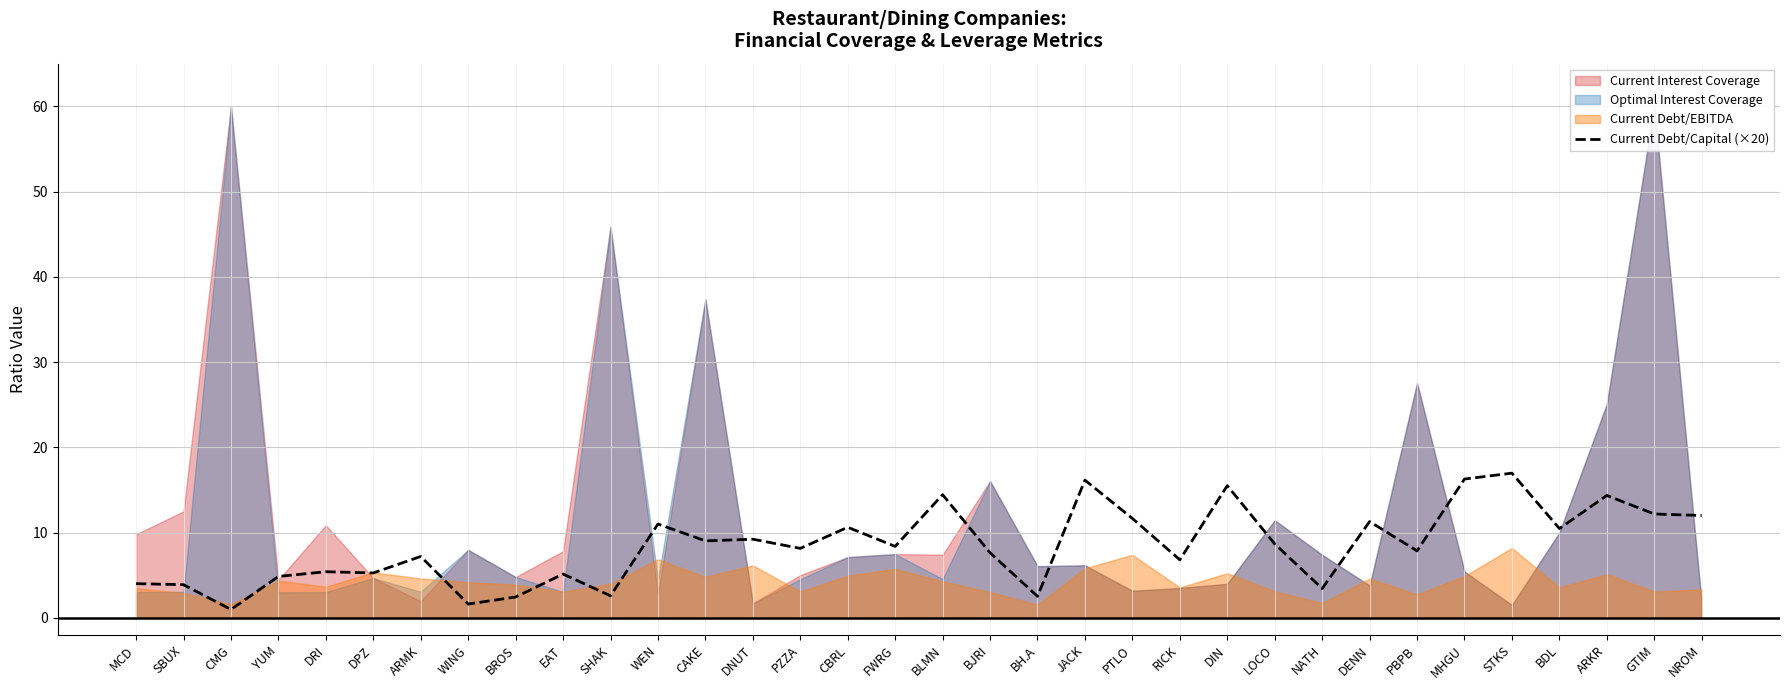

Reading left to right, extract all data points from this chart.

MCD=4.0	SBUX=3.9	CMG=1.0	YUM=4.9	DRI=5.4	DPZ=5.3	ARMK=7.2	WING=1.6	BROS=2.4	EAT=5.1	SHAK=2.6	WEN=11.0	CAKE=9.0	DNUT=9.2	PZZA=8.1	CBRL=10.6	FWRG=8.4	BLMN=14.4	BJRI=7.6	BH.A=2.5	JACK=16.2	PTLO=11.7	RICK=6.8	DIN=15.5	LOCO=8.7	NATH=3.4	DENN=11.3	PBPB=7.9	MHGU=16.3	STKS=17.0	BDL=10.5	ARKR=14.4	GTIM=12.2	NROM=12.0